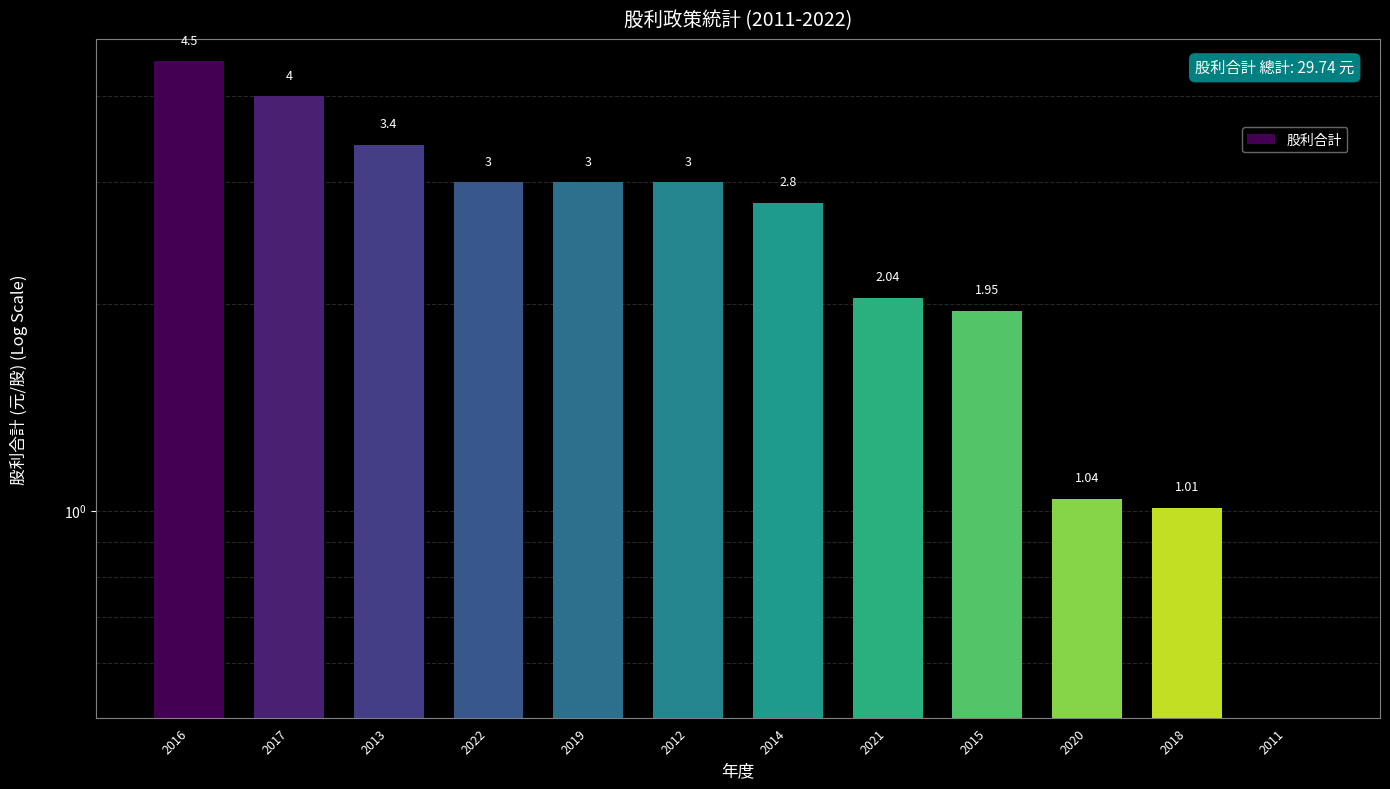

Count the number of data series in this chart.

1